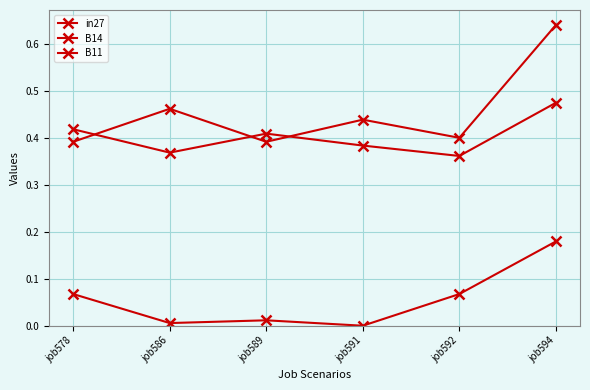

Reading left to right, transcribe all the data shown in this chart.

in27: job578=0.1	job586=0.0	job589=0.0	job591=0.0	job592=0.1	job594=0.2
B14: job578=0.4	job586=0.5	job589=0.4	job591=0.4	job592=0.4	job594=0.6
B11: job578=0.4	job586=0.4	job589=0.4	job591=0.4	job592=0.4	job594=0.5